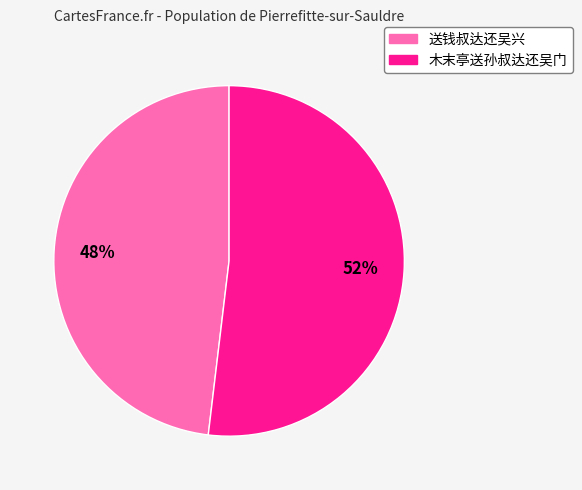

Is 送钱叔达还吴兴 the majority of the pie?

No